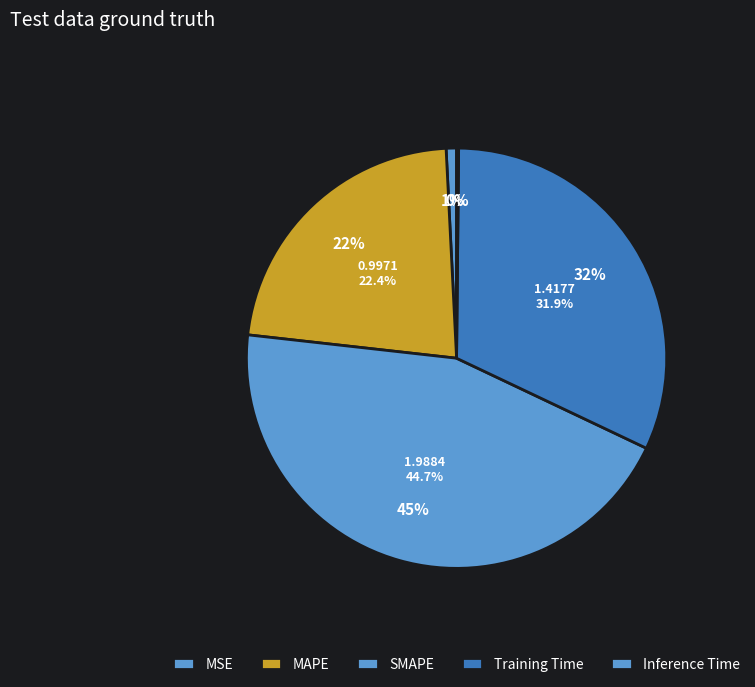

How much of the chart is everything except MAPE?

77.6%